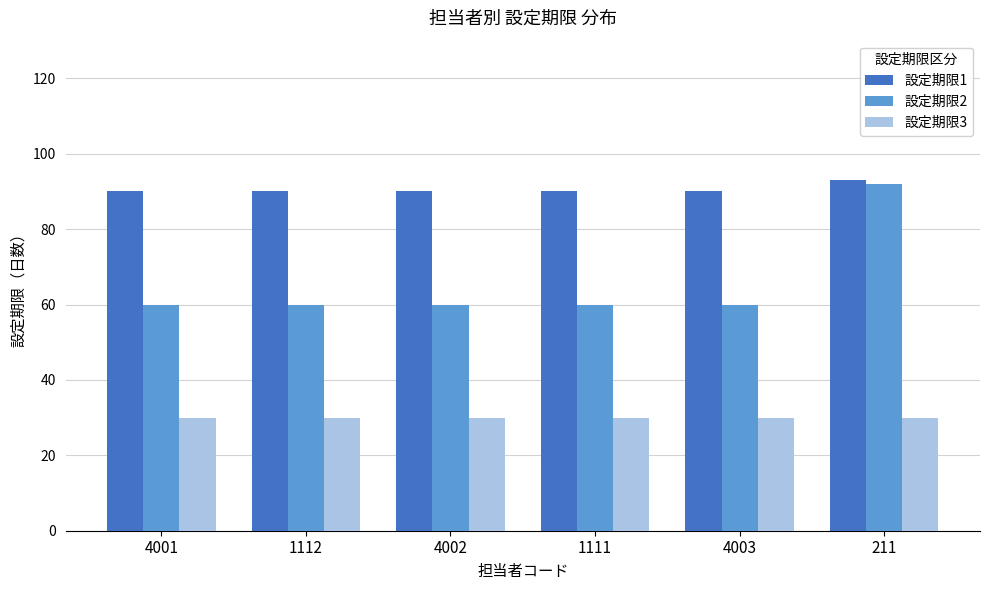

List the series in order of their overall mean, highest first.

設定期限1, 設定期限2, 設定期限3